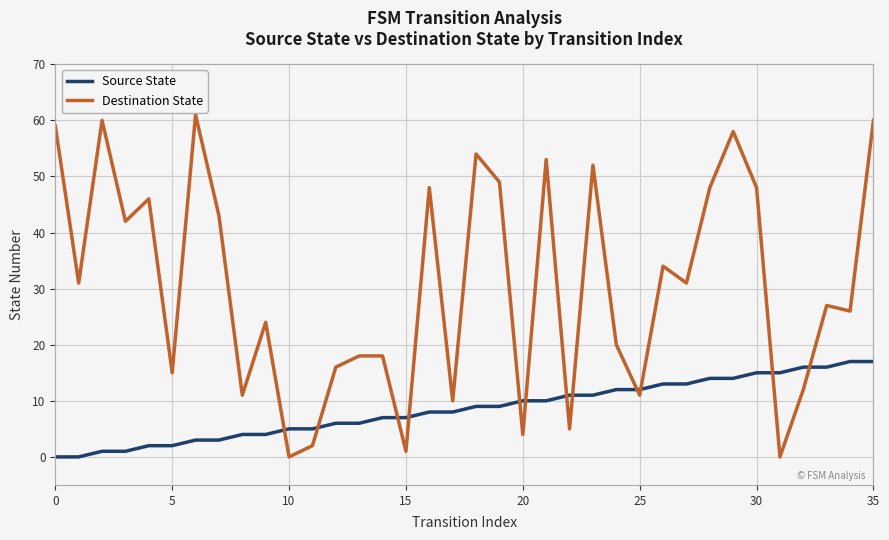

What is the maximum value shown in the chart?

61